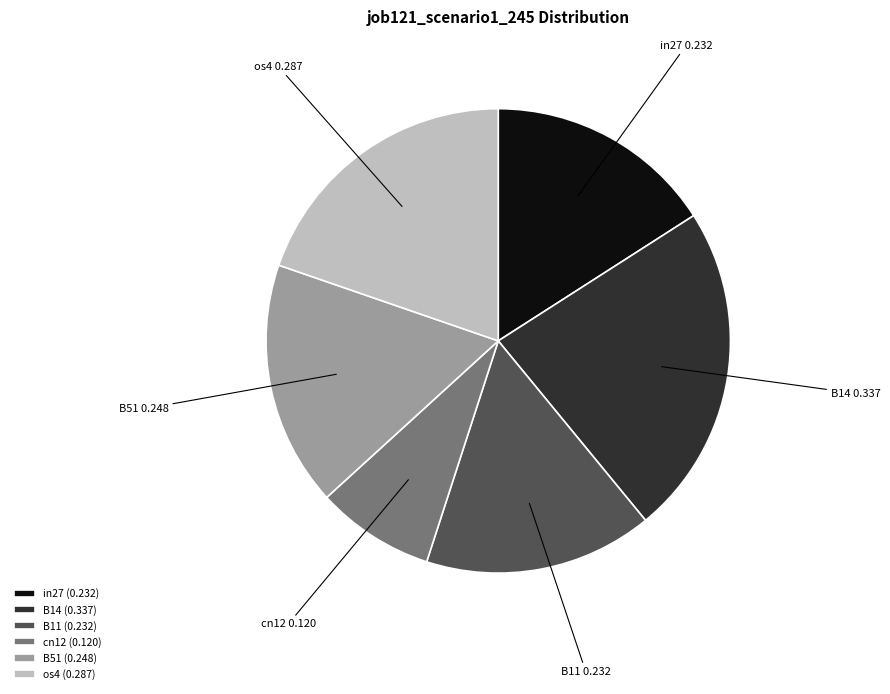

True or false: in27 accounts for 16% of the total.

True